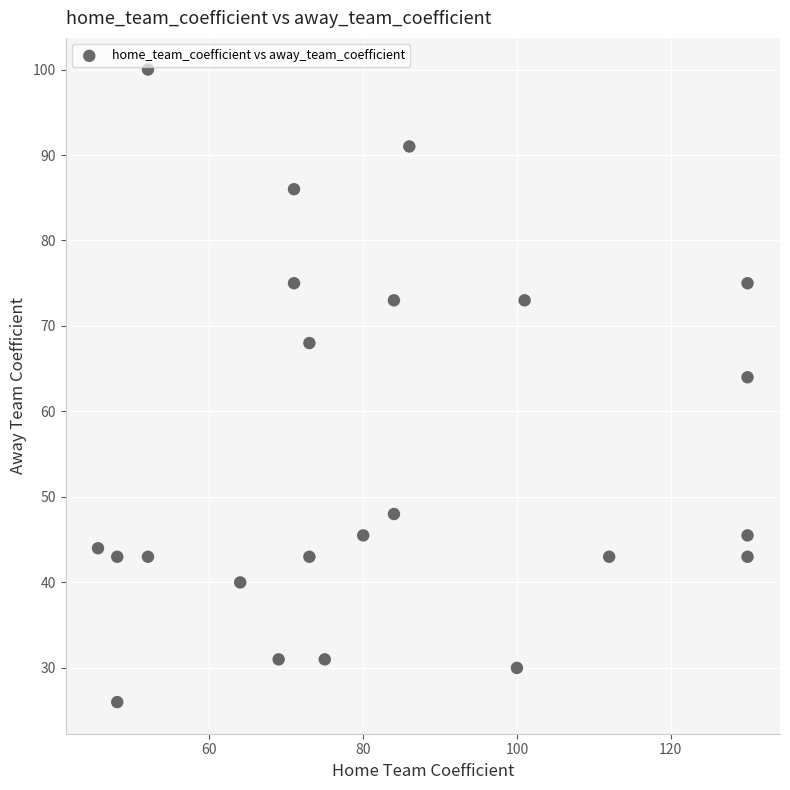

What Y value in the scatter plot is closest to 63?

64.0